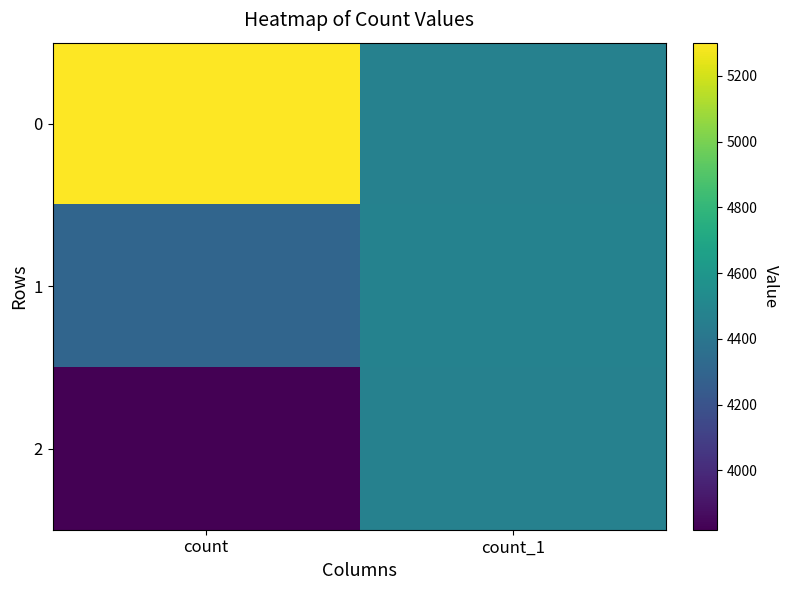

List the series in order of their peak value, highest first.

0, 1, 2